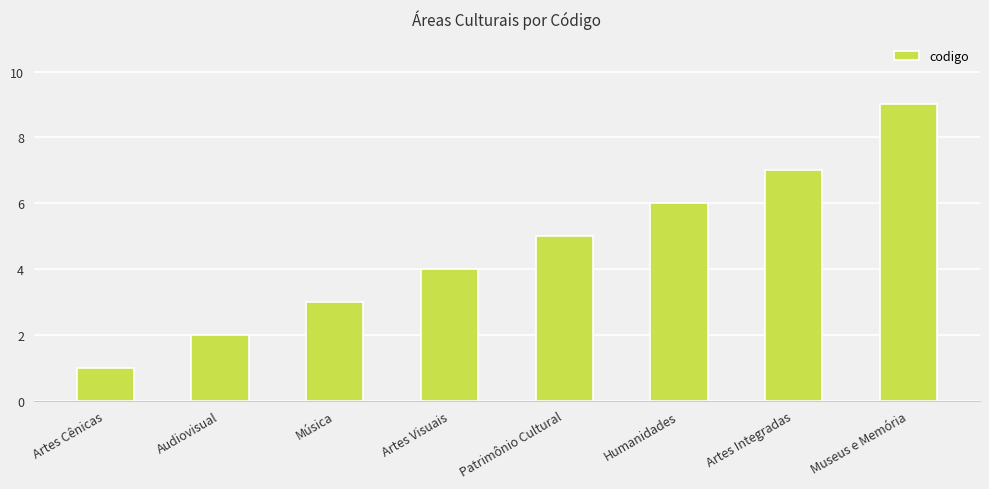

How many data points are less than 5?

4